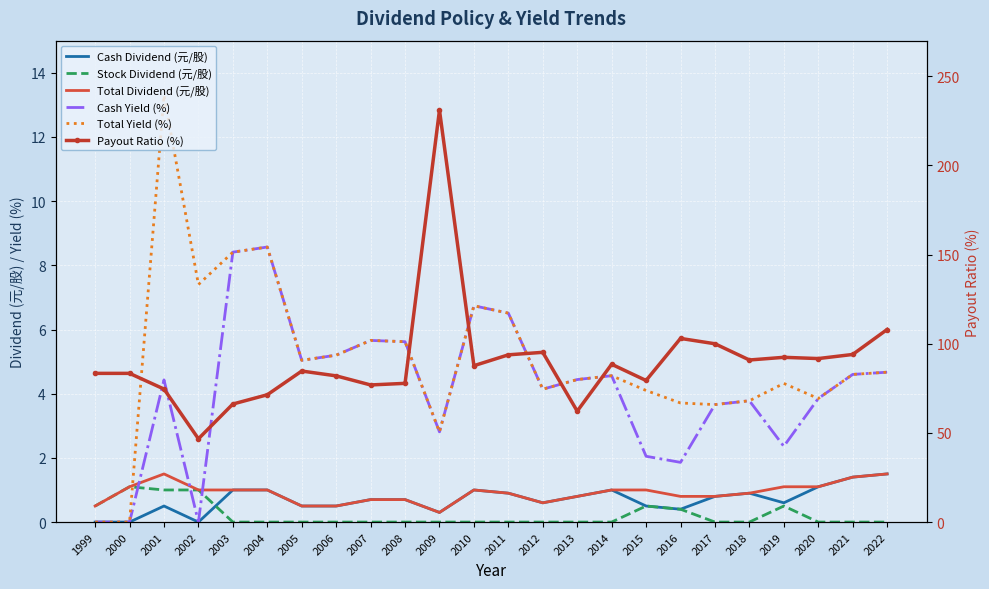

Rank the series at 2003 from highest to lowest value.

Payout Ratio (%), Cash Yield (%), Total Yield (%), Cash Dividend (元/股), Total Dividend (元/股), Stock Dividend (元/股)